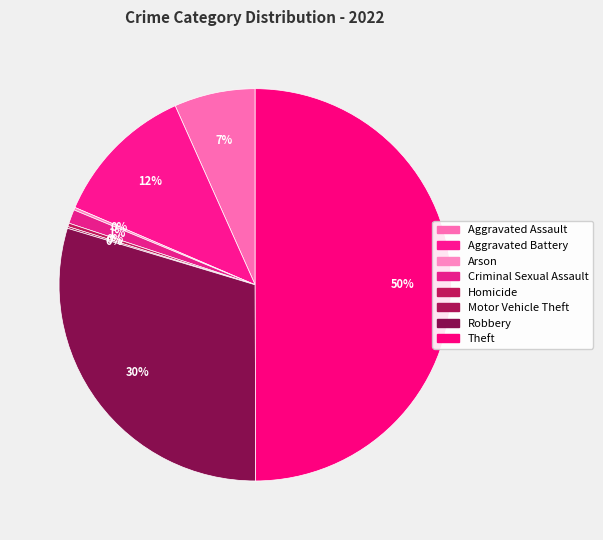

What is the smallest slice in the pie chart?

Motor Vehicle Theft